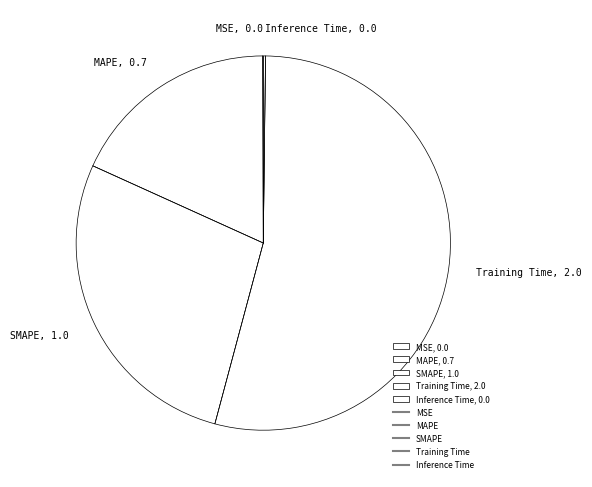

What is the majority slice?

Training Time